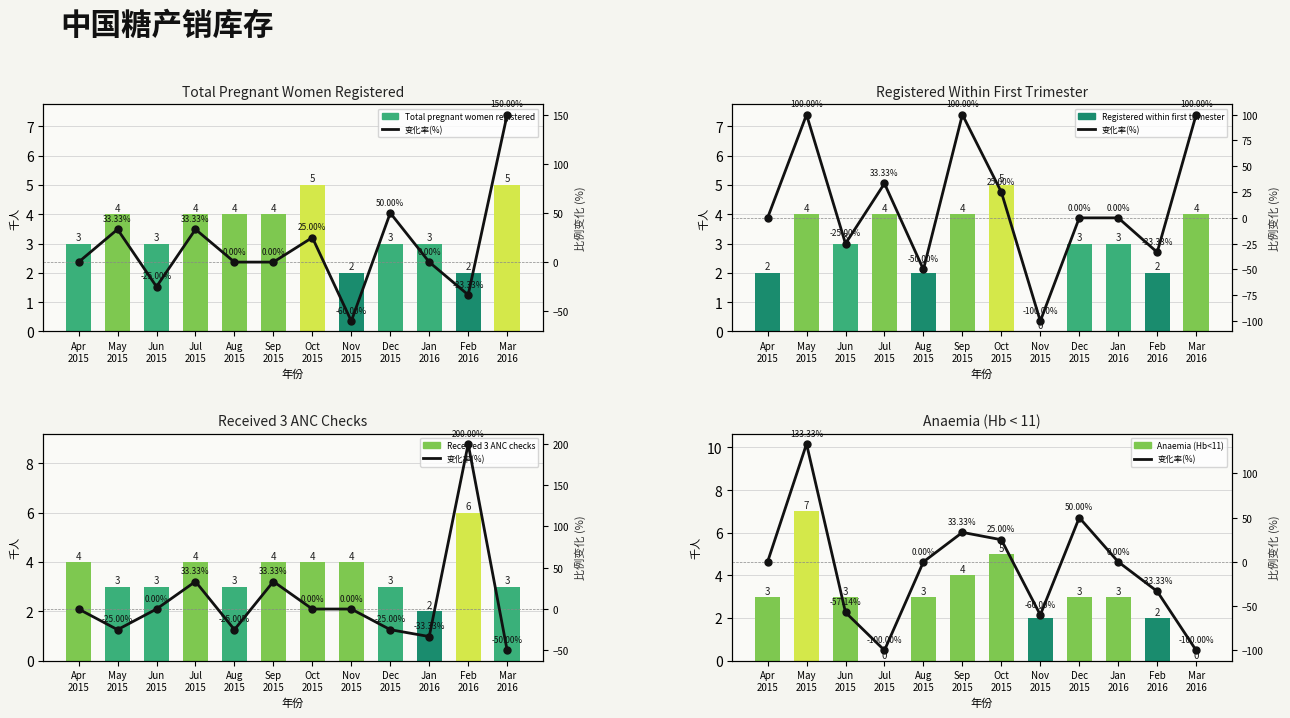

What is the total value across all series at Feb
2016?

-21.3